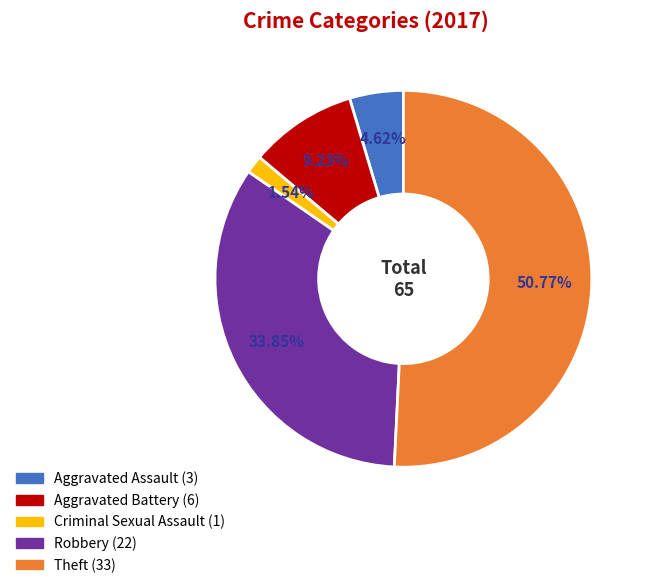

Does any single category account for the majority?

Yes